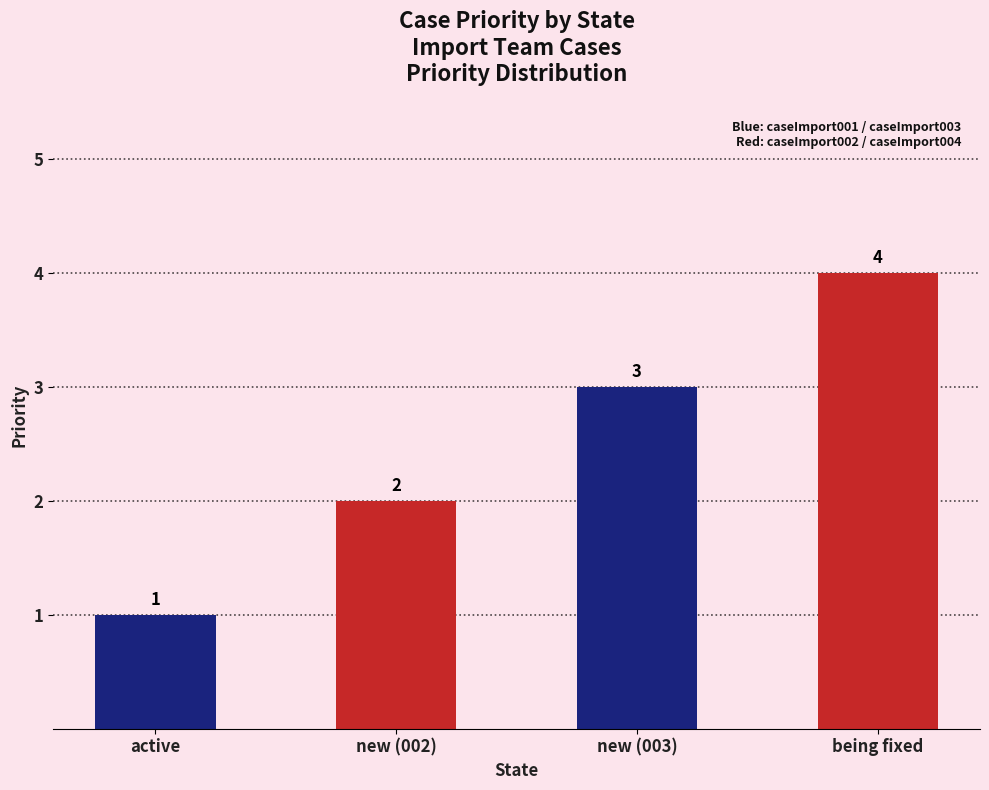

The chart shows a value of 1 at active. True or false?

True